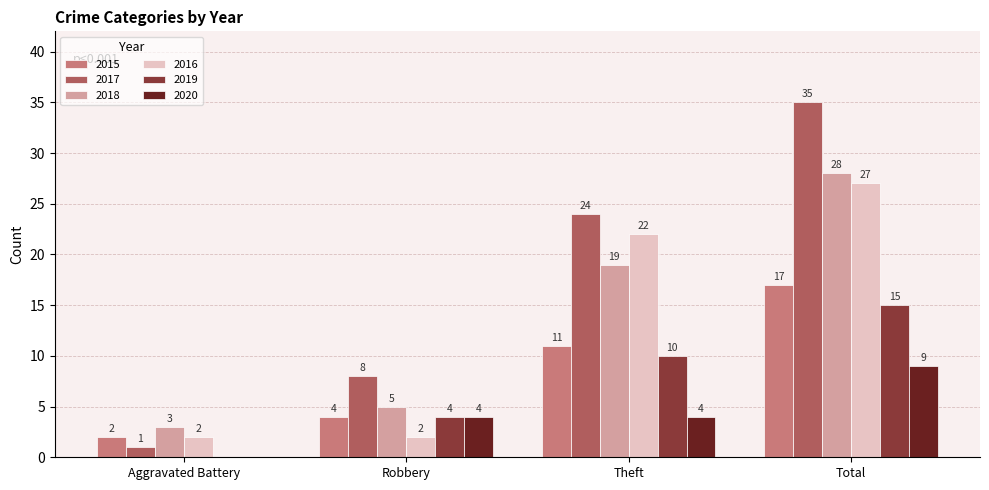

What is the average value of the 2019 series?

7